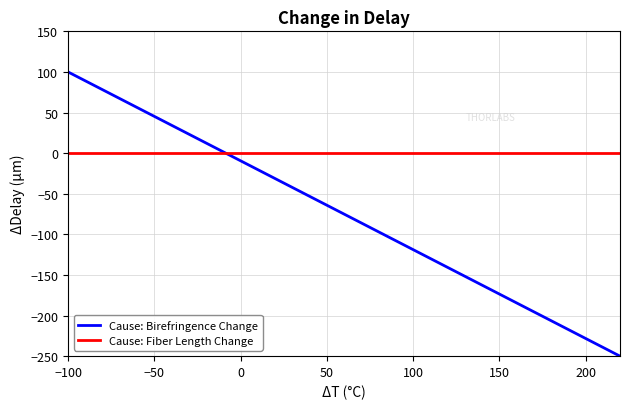

What is the minimum value for Cause: Birefringence Change?

-250.0